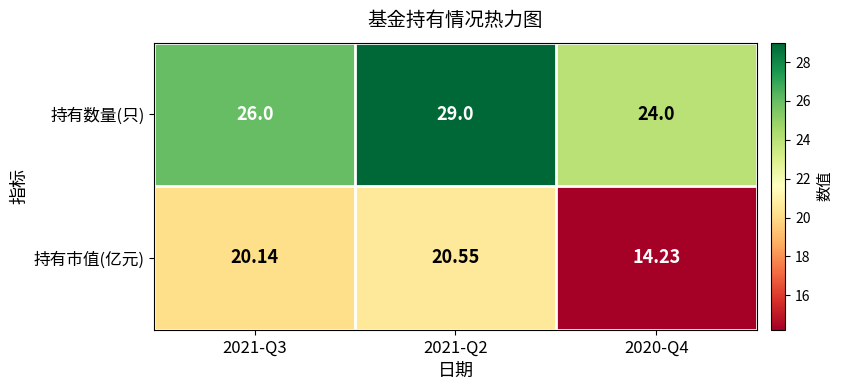

Which series has the largest range (max minus min)?

持有市值(亿元)